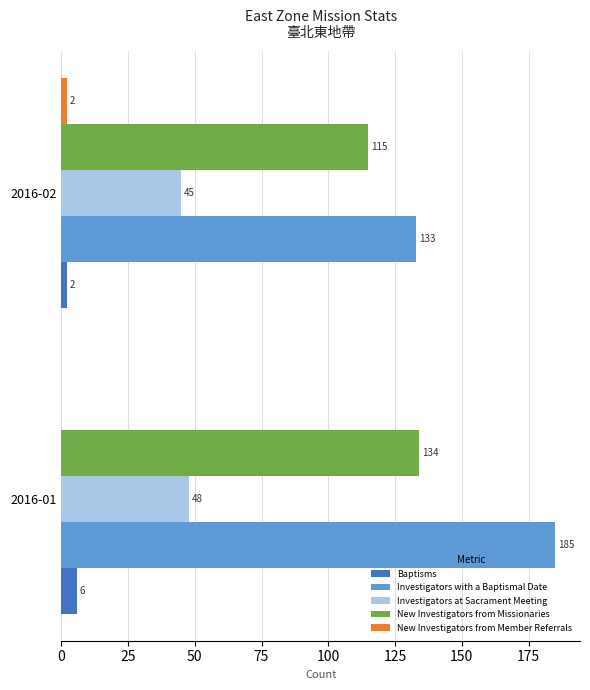

How many Investigators with a Baptismal Date values are between 133 and 185?

2